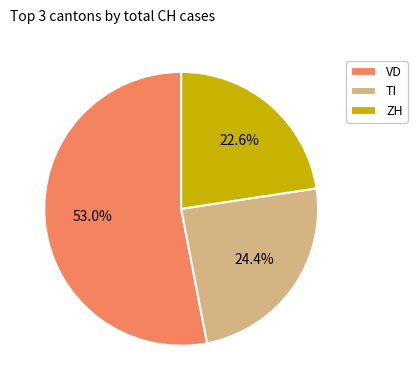

Rank the categories by value from lowest to highest.

ZH, TI, VD